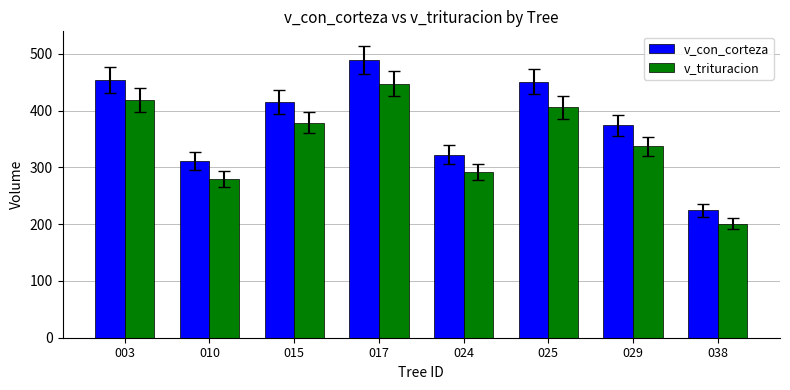

Reading right to left, transcribe all the data shown in this chart.

v_con_corteza: 224.1	374.1	450.9	322.6	489.4	414.9	311.5	453.6
v_trituracion: 200.7	336.8	406.0	291.7	447.2	378.7	278.9	419.2